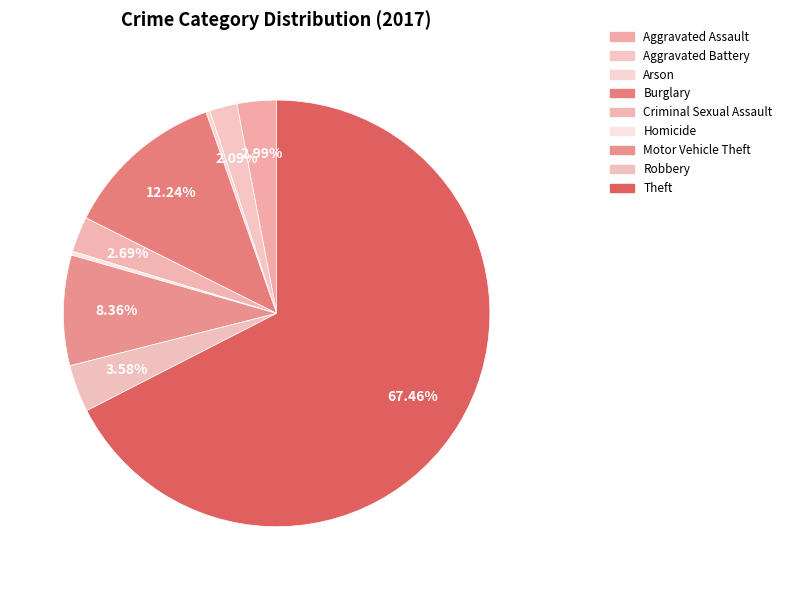

How many segments does this pie chart have?

9